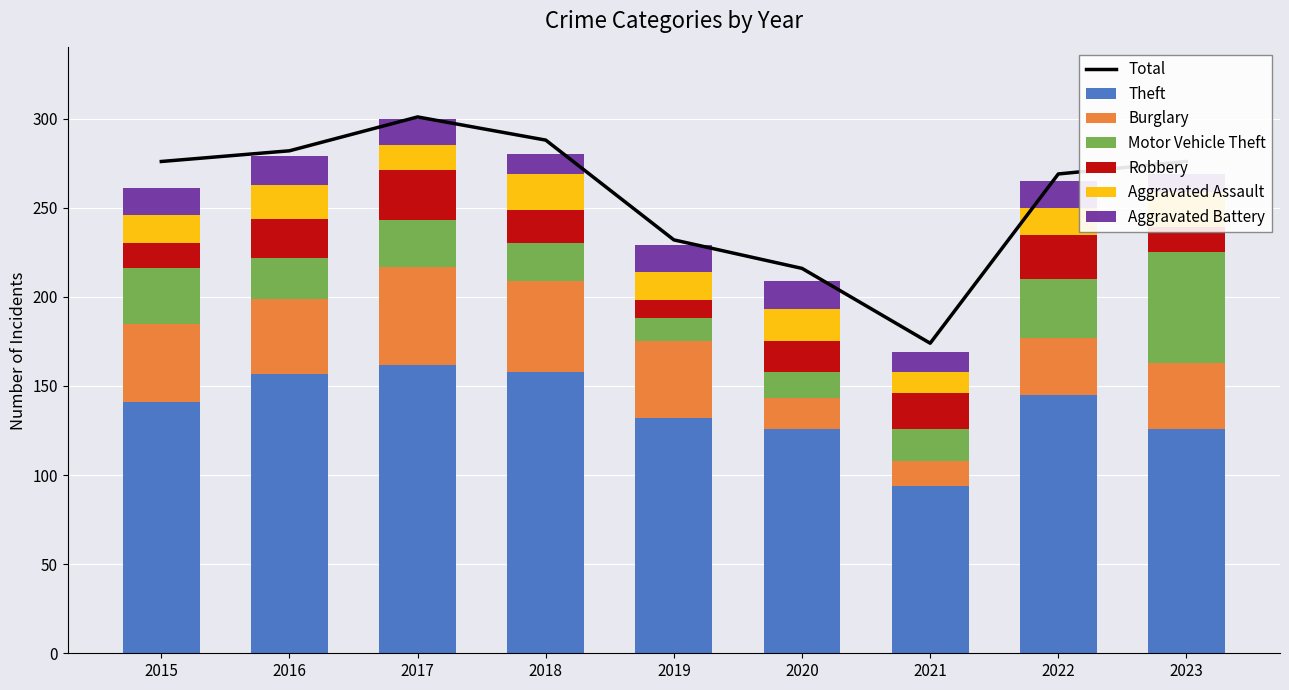

Is it true that Motor Vehicle Theft equals 29 at 2018?

False